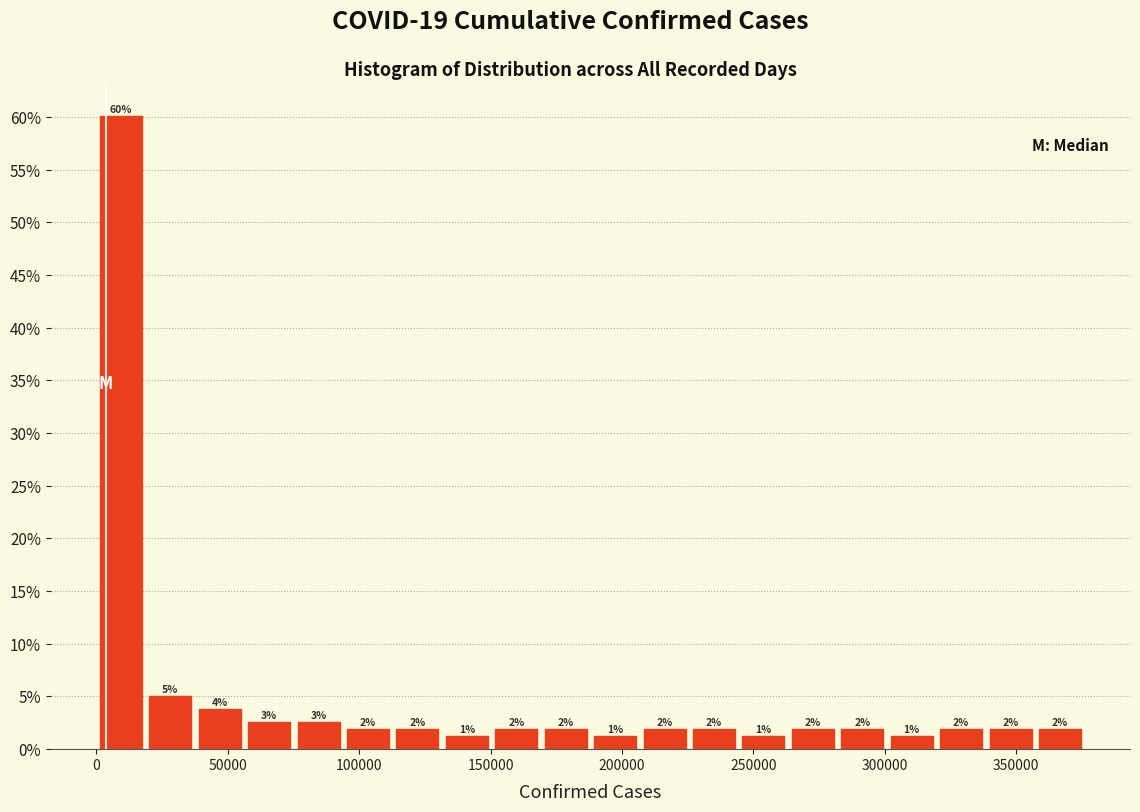

Around what value on the x-axis is the tallest bar? Give the approximate position of its centre, as read against the axis.

10000